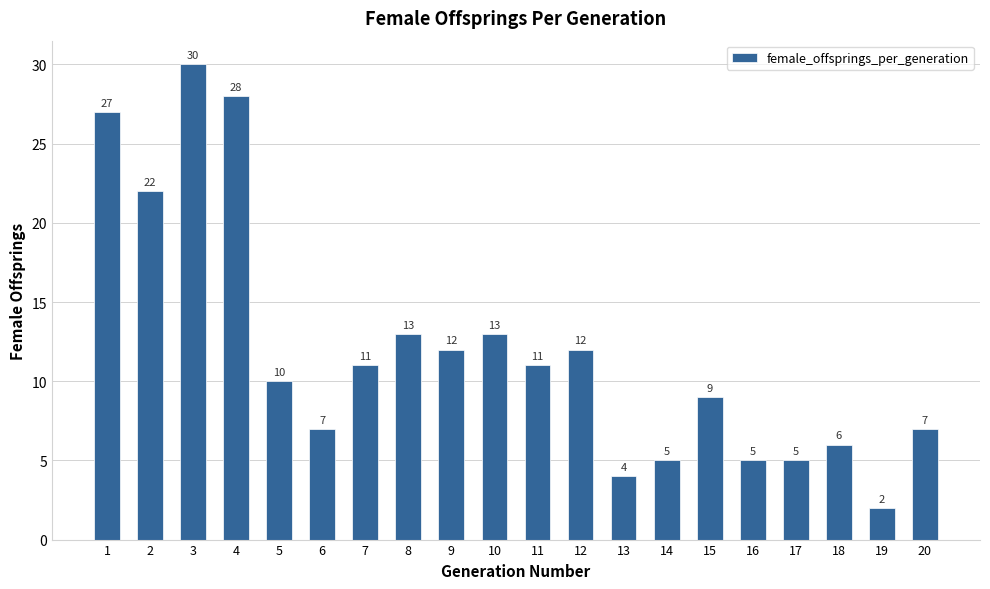

True or false: the data shows 11 at 7.

True